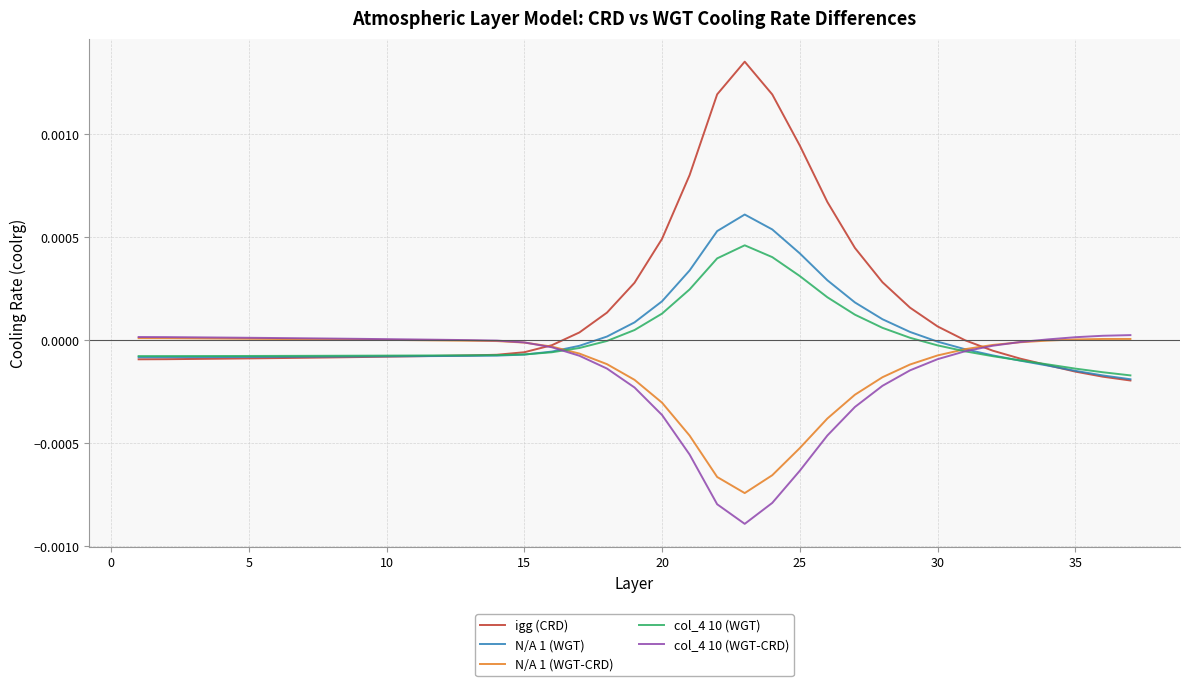

Is this an area chart (filled region under the line)?

No